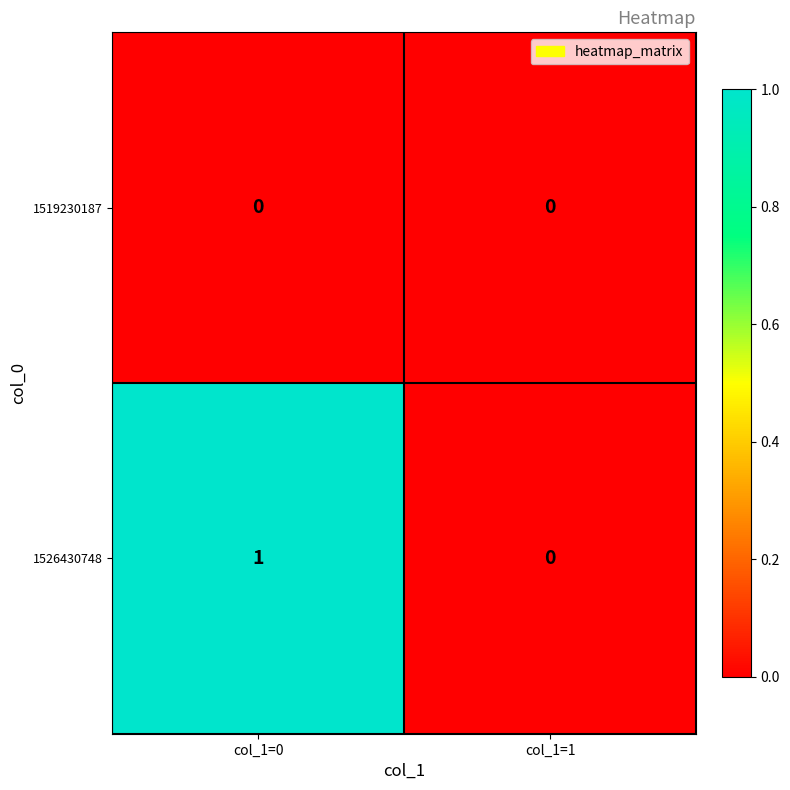

Between col_1=0 and col_1=1, which series saw the biggest shift?

1526430748